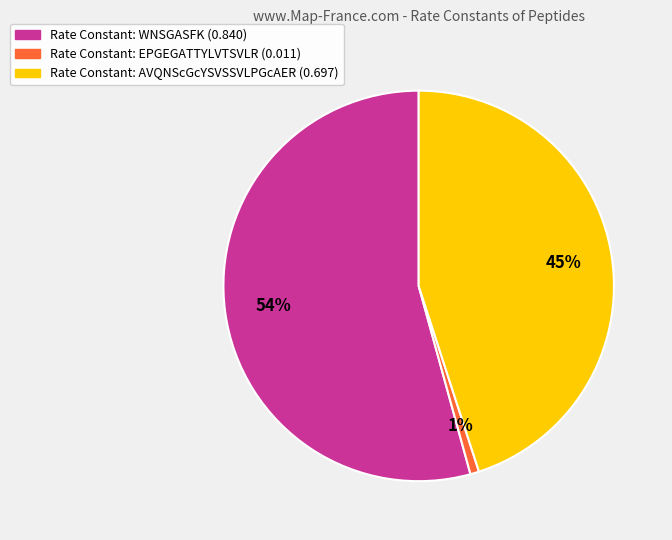

To the nearest percent, what is the average slice percentage?

33%